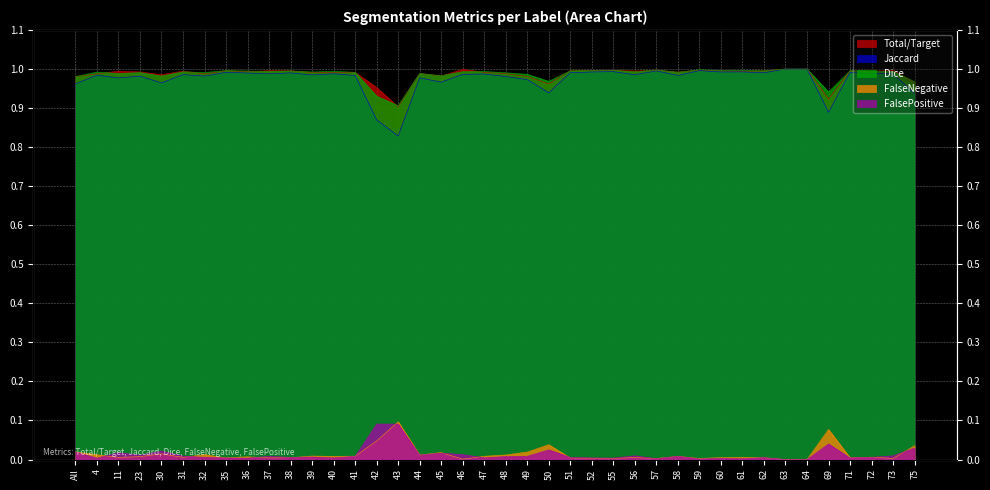

The FalseNegative series shows 0.0 at 40. True or false?

True